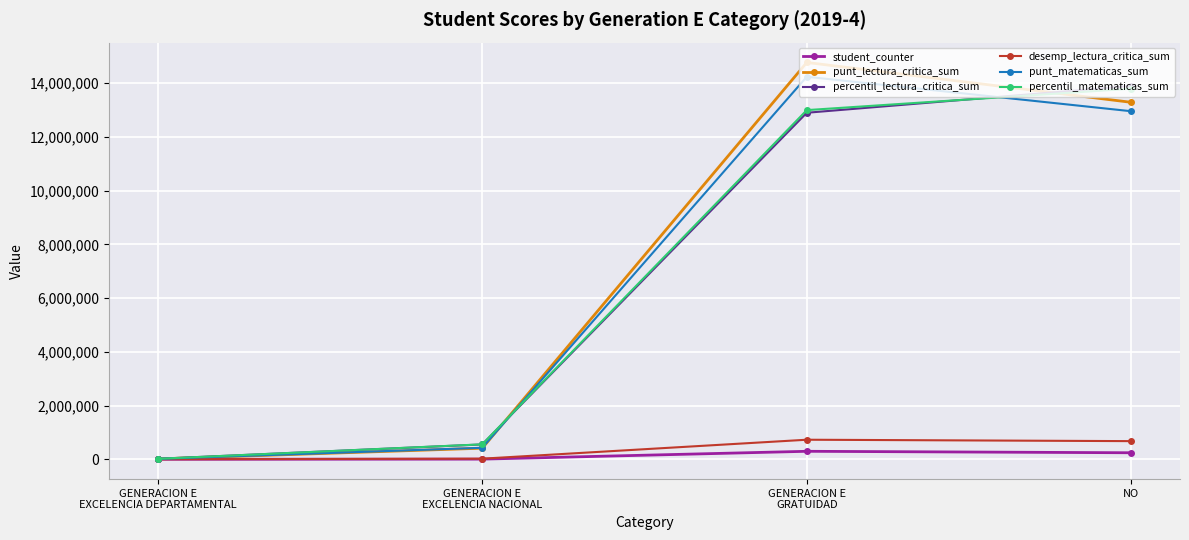

What is the maximum value for punt_matematicas_sum?

14241227